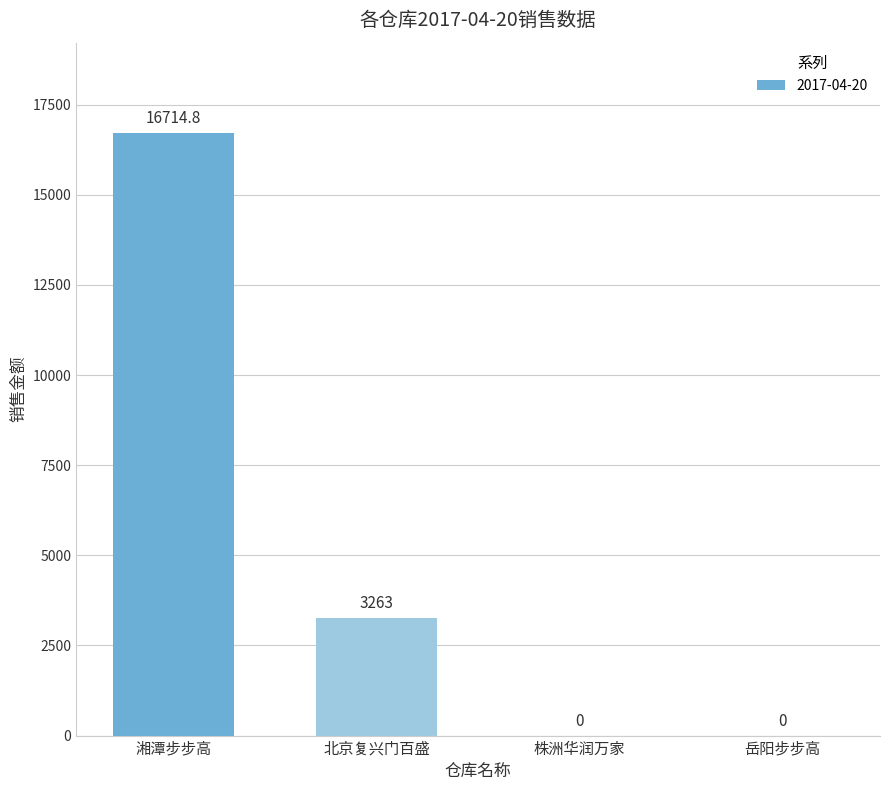

Is it true that the value at 岳阳步步高 is -8314.6?

False